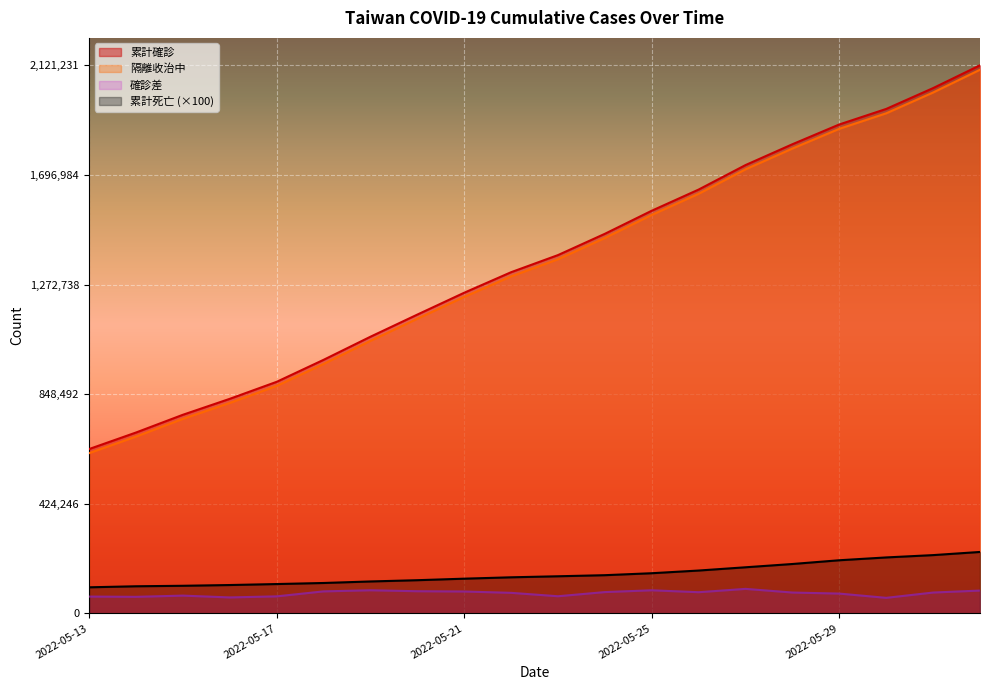

At which label is 累計死亡 closest to 169300?

2022-05-26